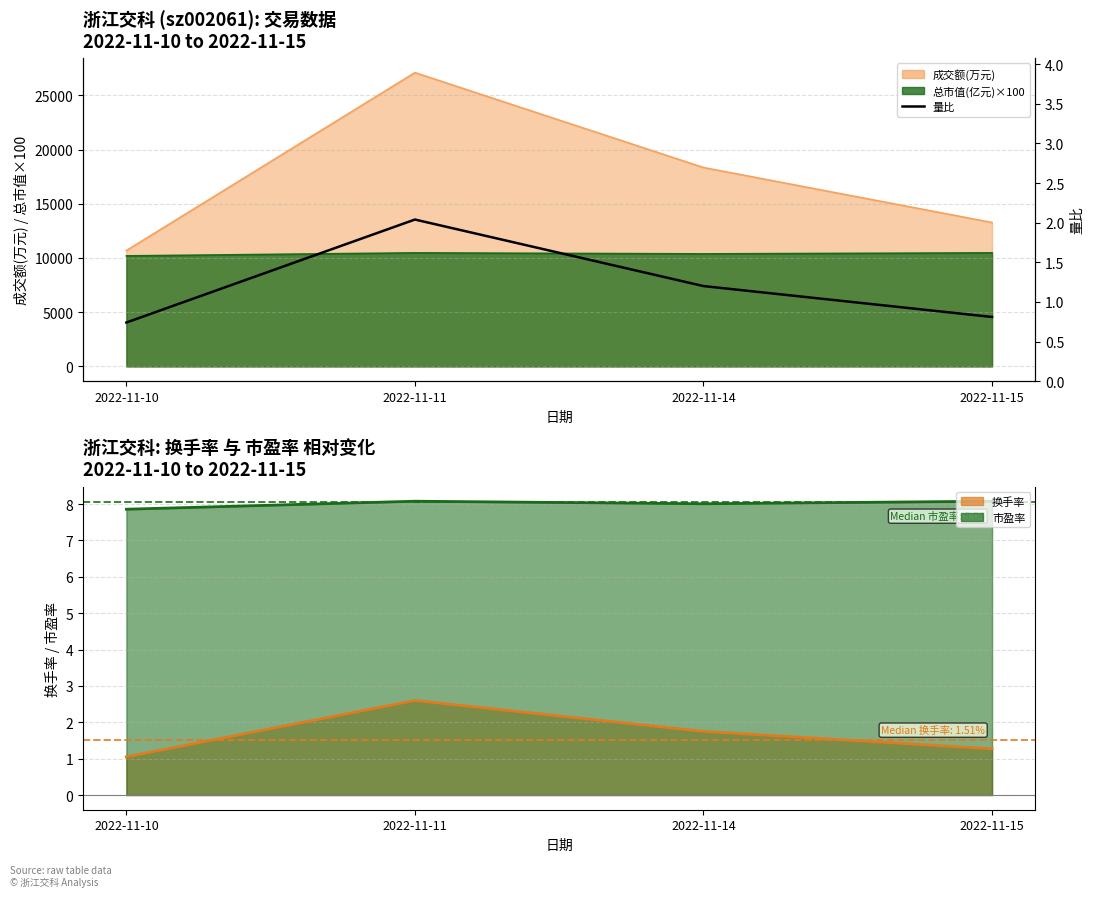

Reading left to right, list all the values displayed in this chart.

0.7	2.0	1.2	0.8